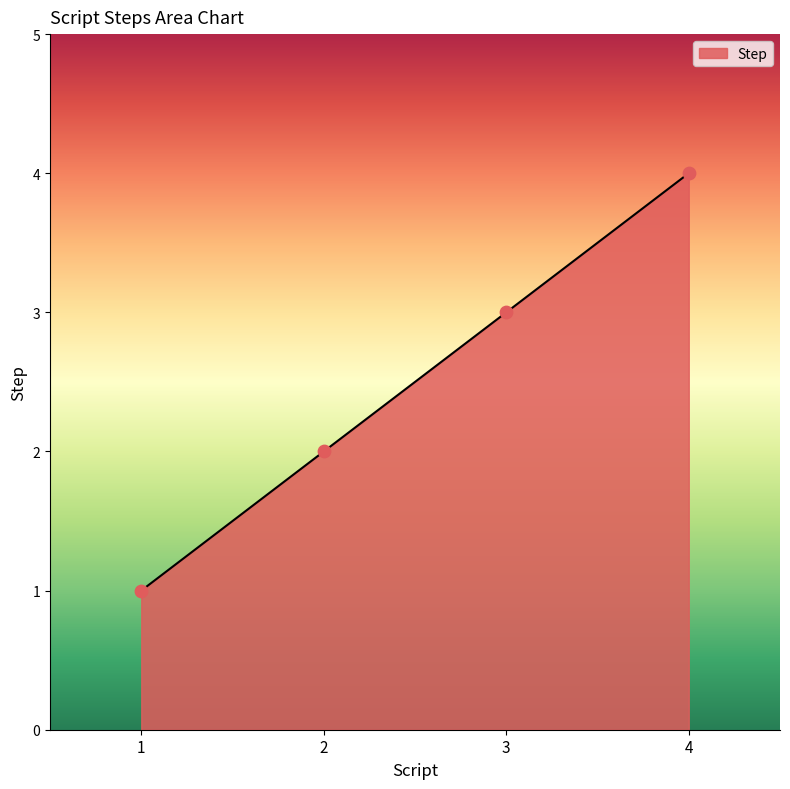

What is the change in value from 1 to 4?

+3